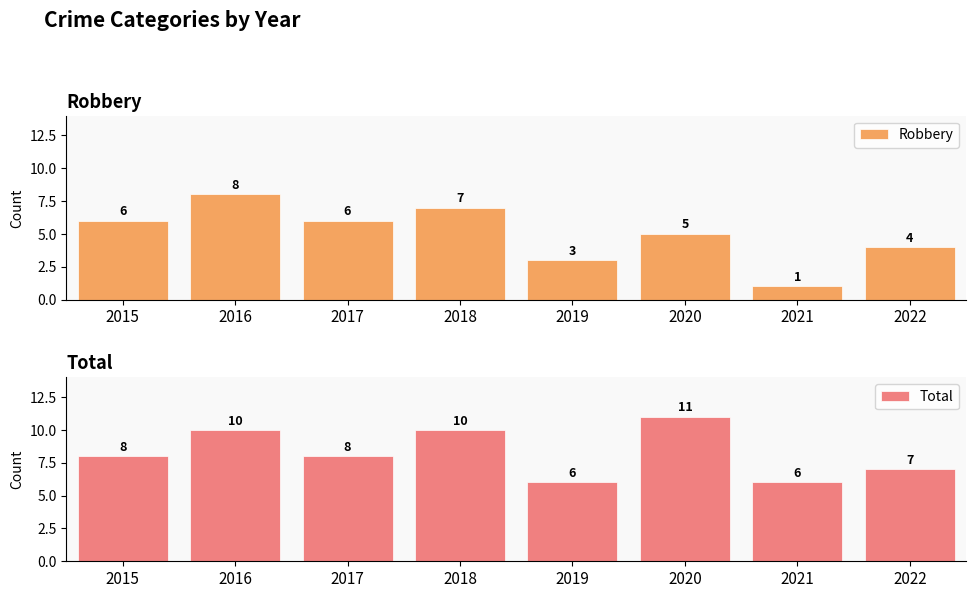

At which label does Robbery first exceed 6?

2016